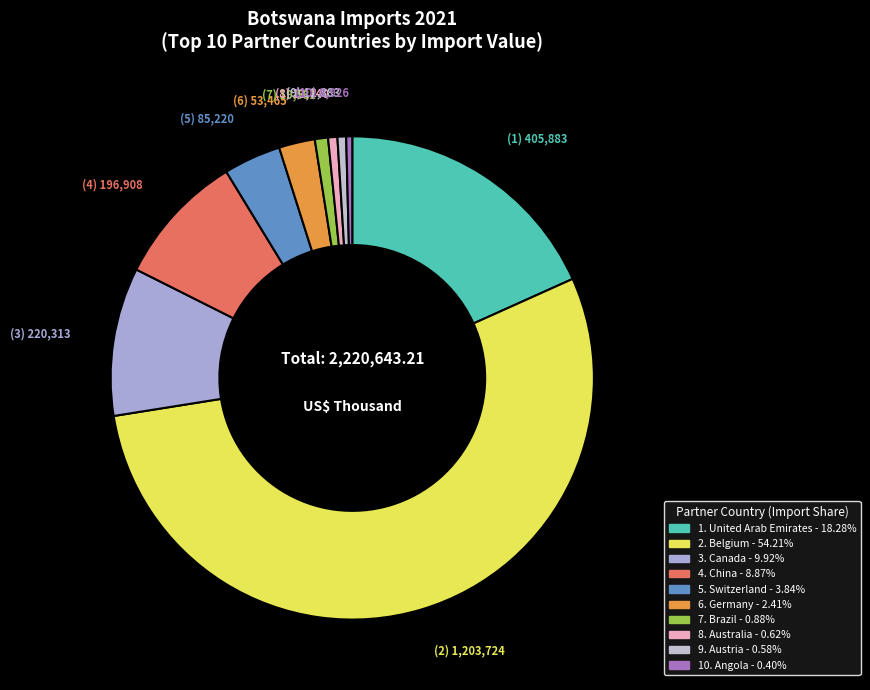

How many segments does this pie chart have?

10